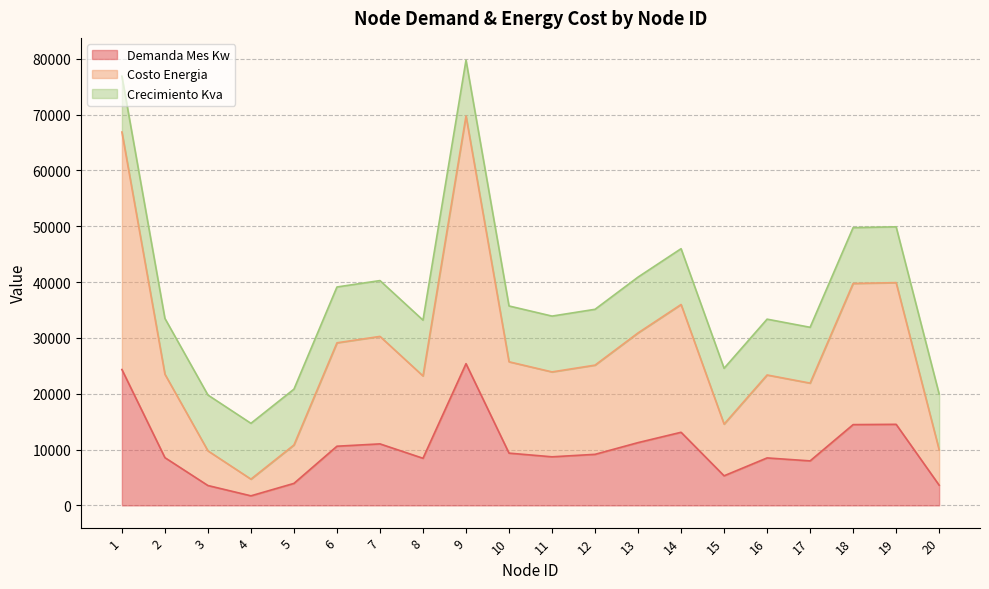

What is the total value across all series at 9?

79763.9